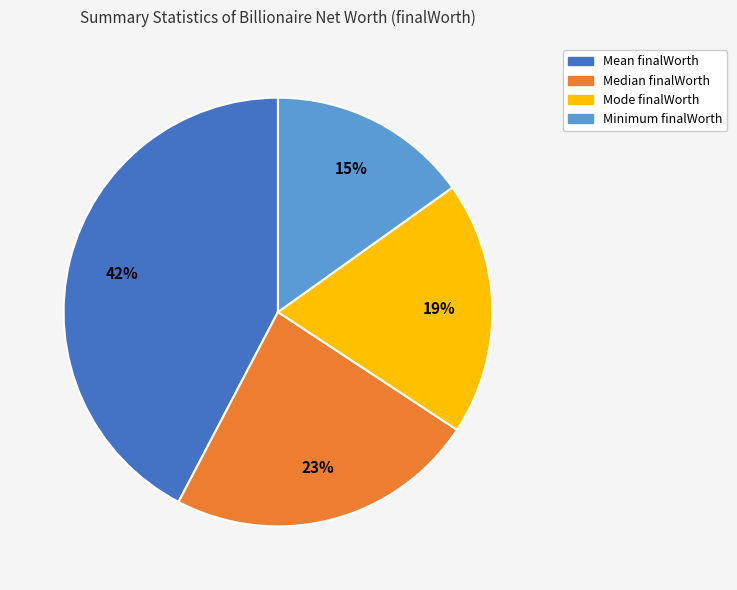

To the nearest percent, what is the difference between the largest and smallest slice percentages?

27%